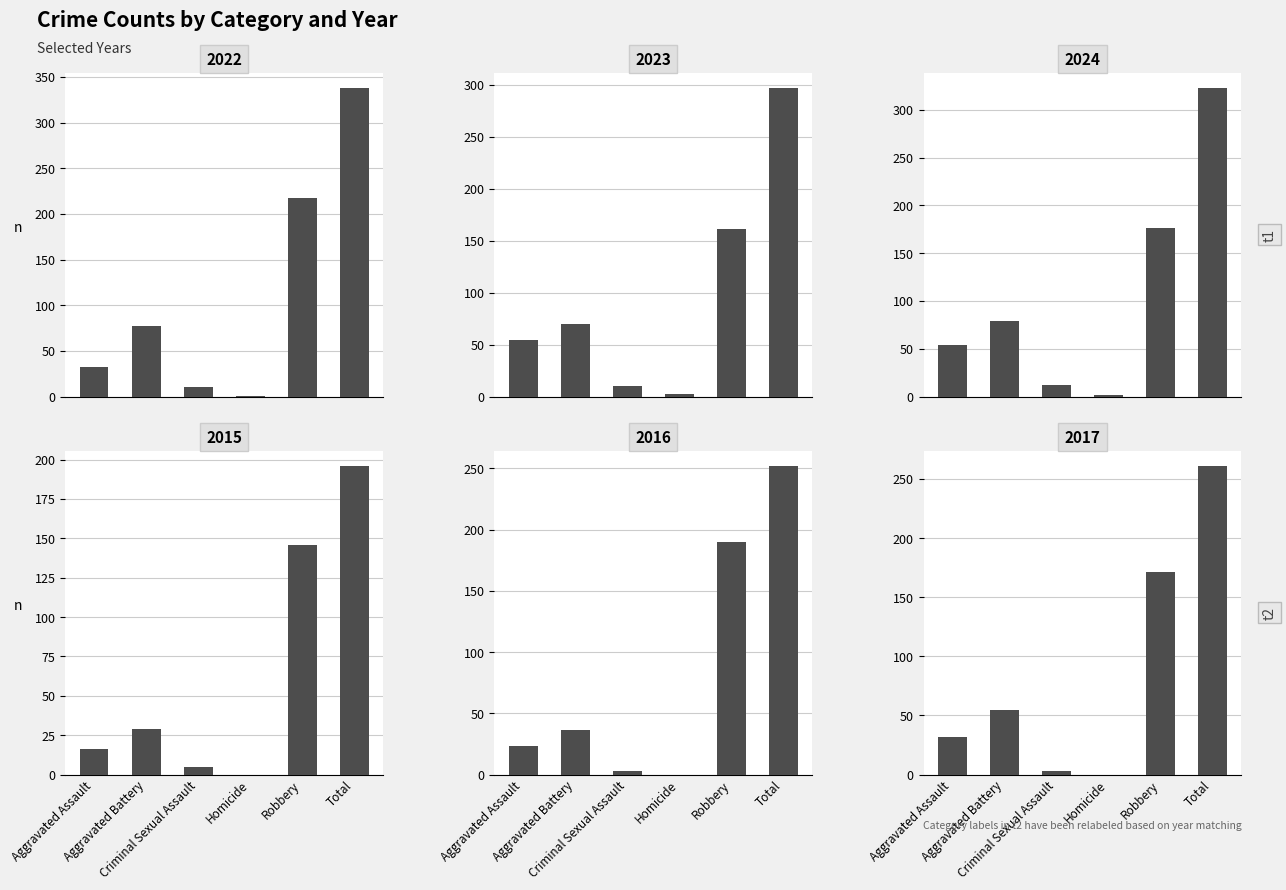

At which category is the sum across all series the highest?

Total